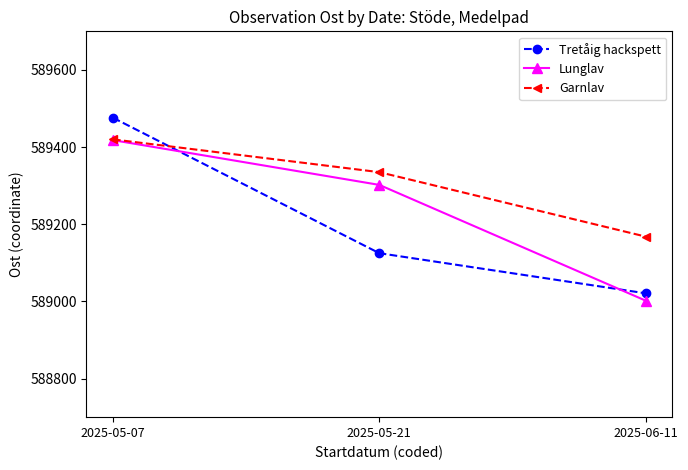

Where is Tretåig hackspett nearest to the value 589248?

2025-05-21